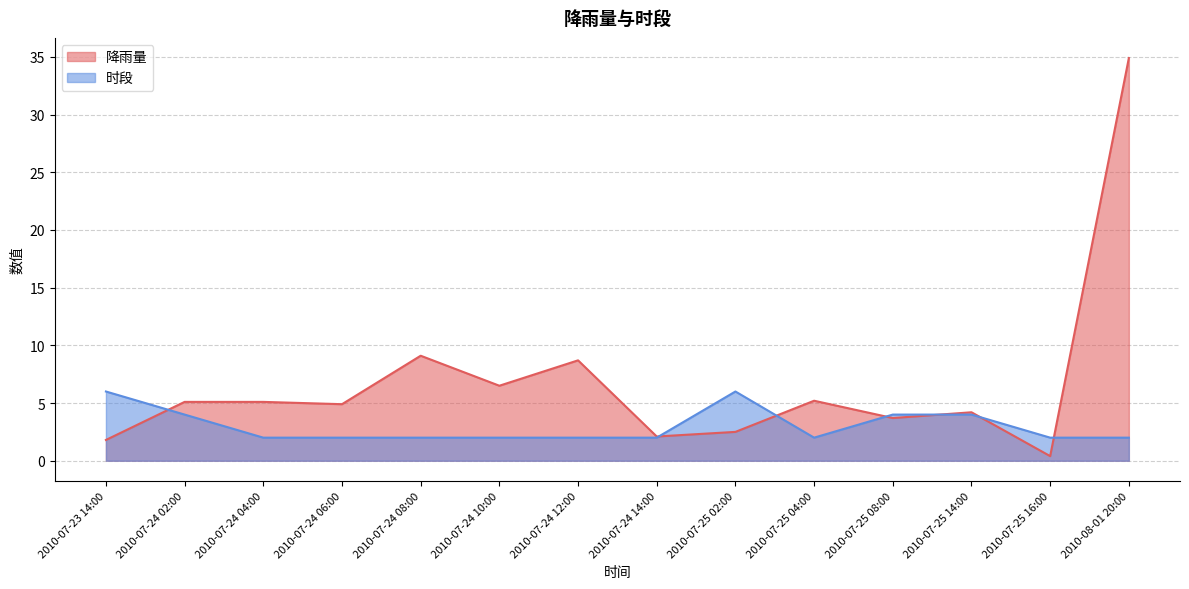

What is the label of the 14th point from the left?

2010-08-01 20:00